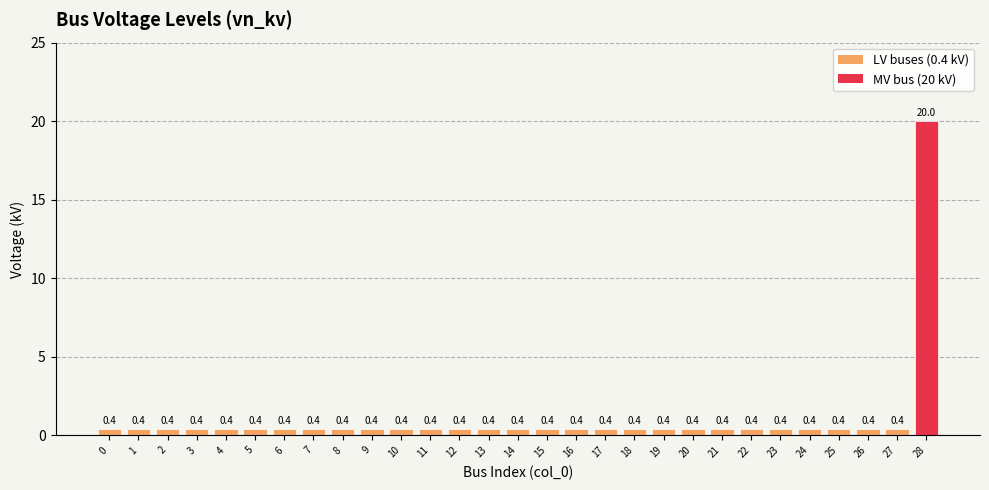

Reading right to left, what are all the values shown in this chart?

28=20.0	27=0.4	26=0.4	25=0.4	24=0.4	23=0.4	22=0.4	21=0.4	20=0.4	19=0.4	18=0.4	17=0.4	16=0.4	15=0.4	14=0.4	13=0.4	12=0.4	11=0.4	10=0.4	9=0.4	8=0.4	7=0.4	6=0.4	5=0.4	4=0.4	3=0.4	2=0.4	1=0.4	0=0.4